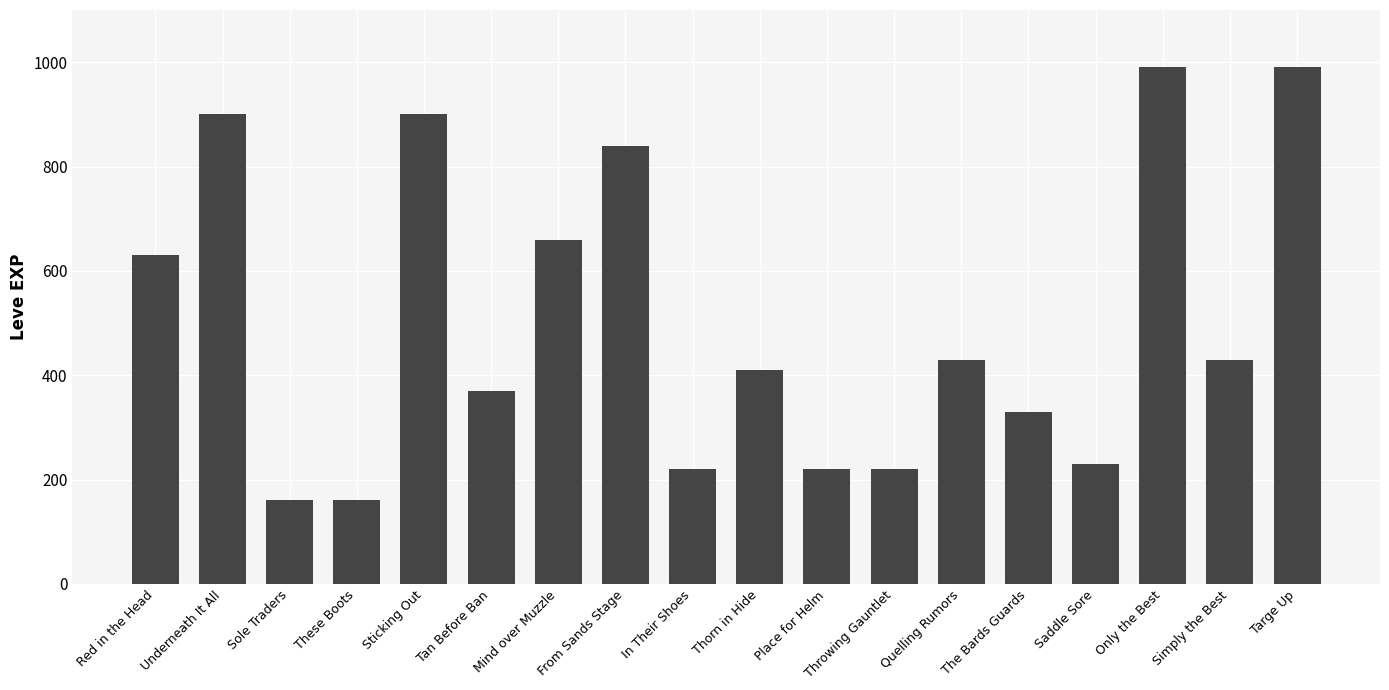

What is the maximum value shown in the chart?

990